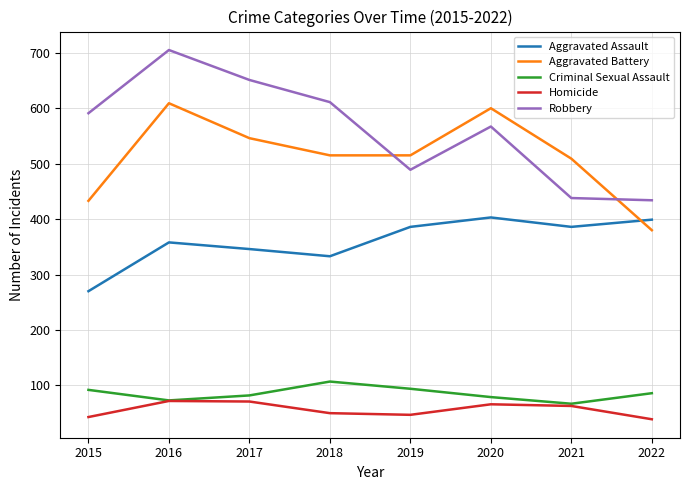

True or false: Criminal Sexual Assault has more than 1 points higher than both neighbors.

False